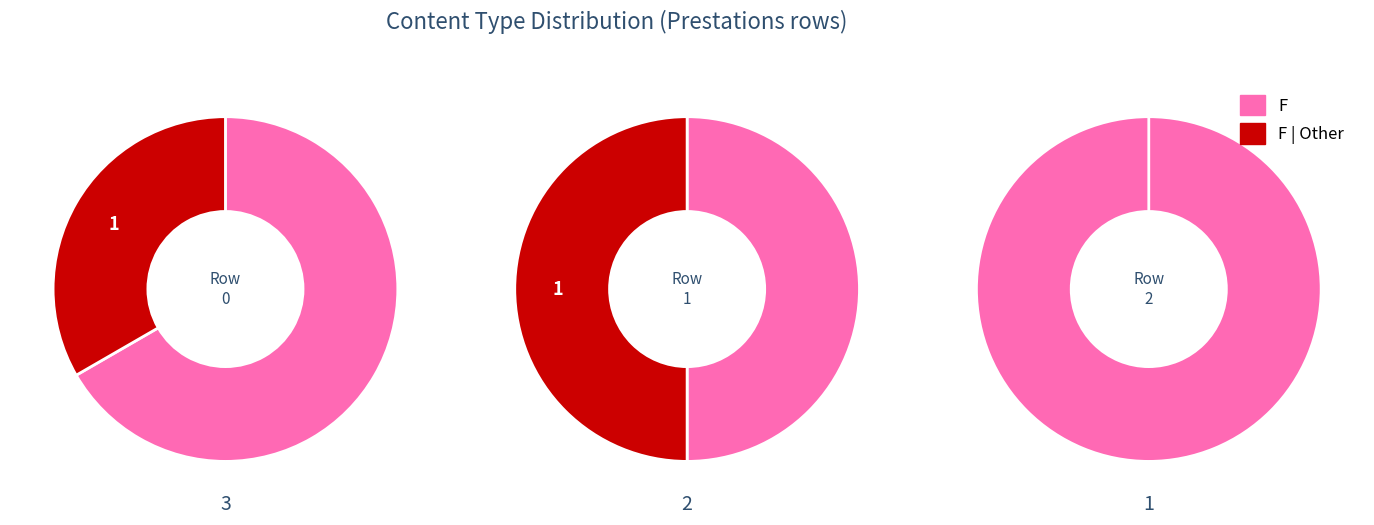

Combined, do 1 and 0 account for over 50%?

Yes